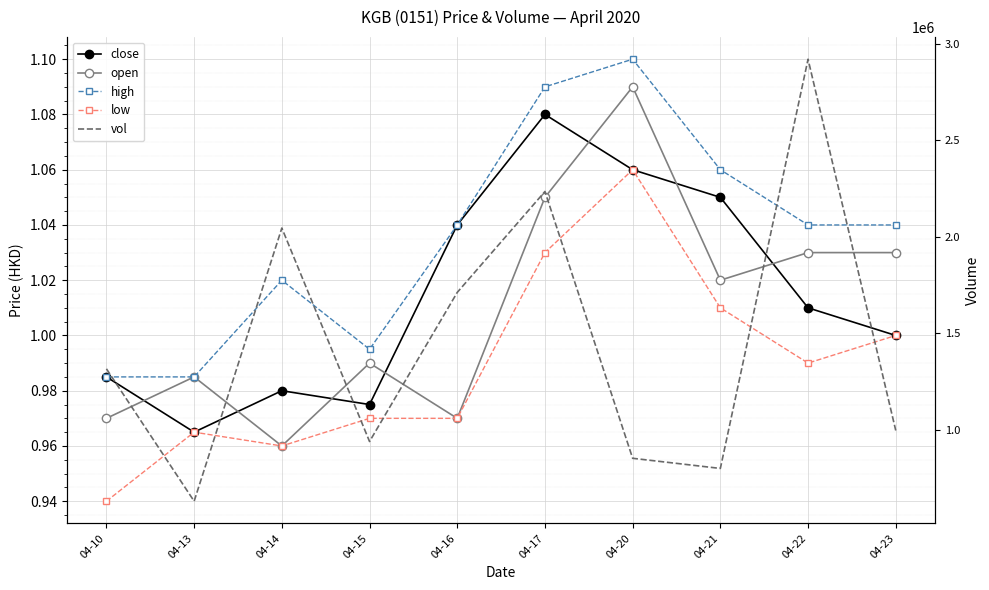

Is the value of high at 04-14 greater than the value of vol at 04-20?

No